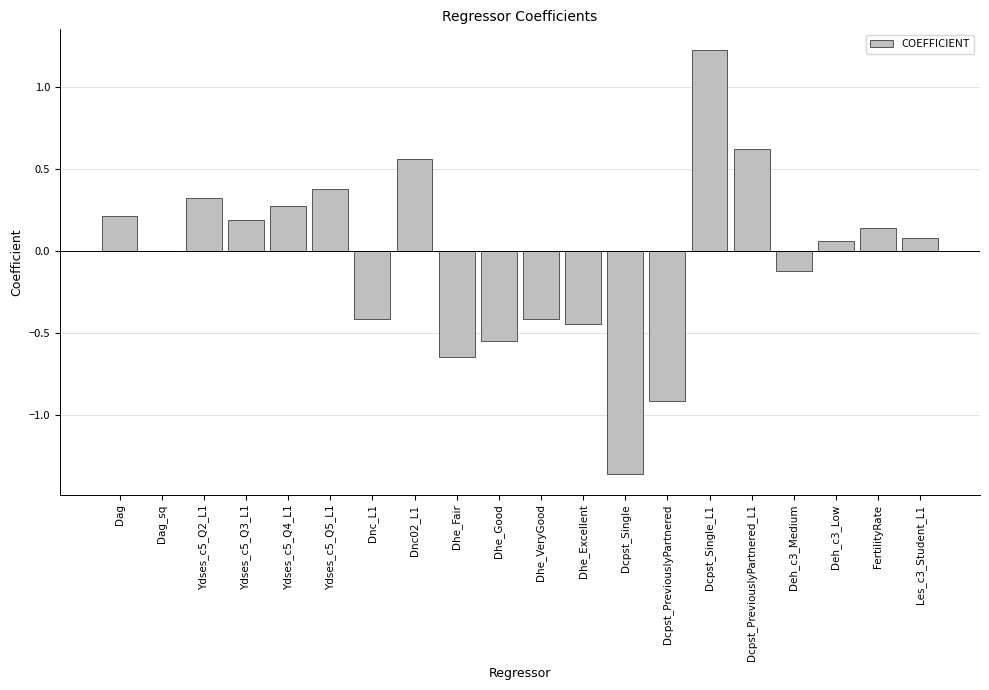

What is the approximate value at Ydses_c5_Q2_L1?

0.3